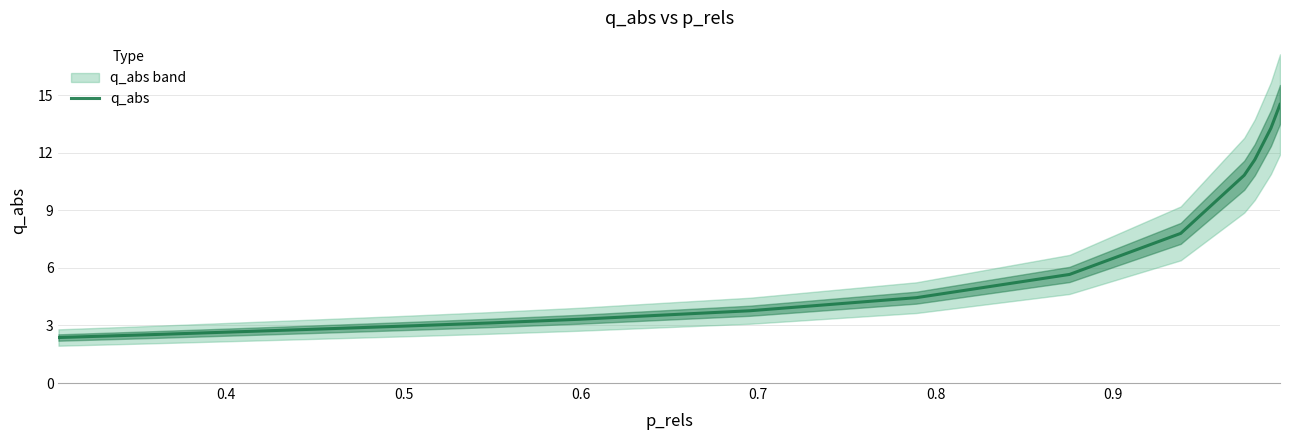

What is the maximum value for q_abs?

14.5